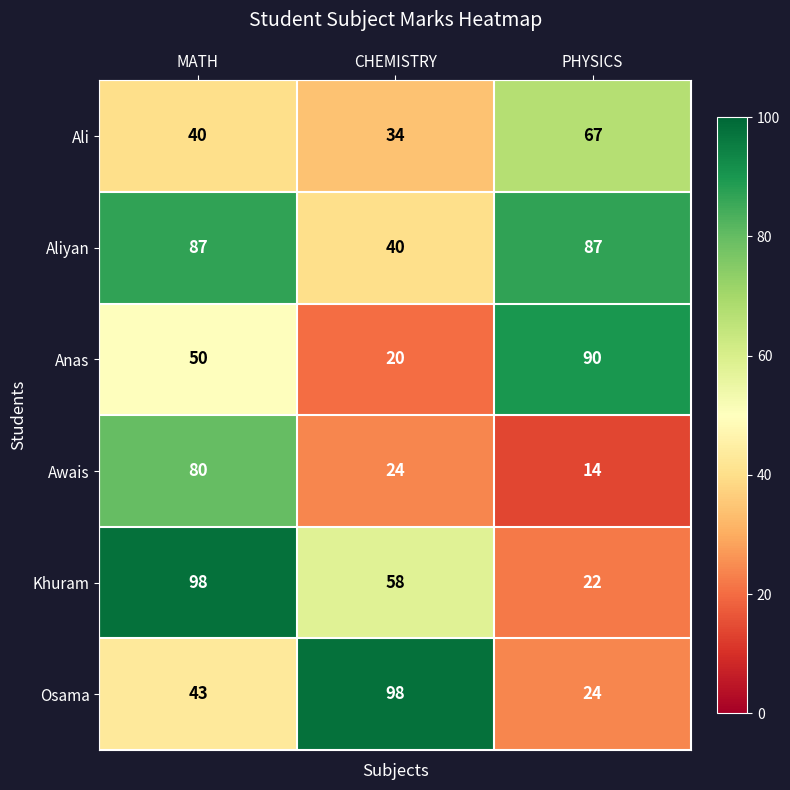

Reading left to right, what are all the values shown in this chart?

Ali: 40	34	67
Aliyan: 87	40	87
Anas: 50	20	90
Awais: 80	24	14
Khuram: 98	58	22
Osama: 43	98	24